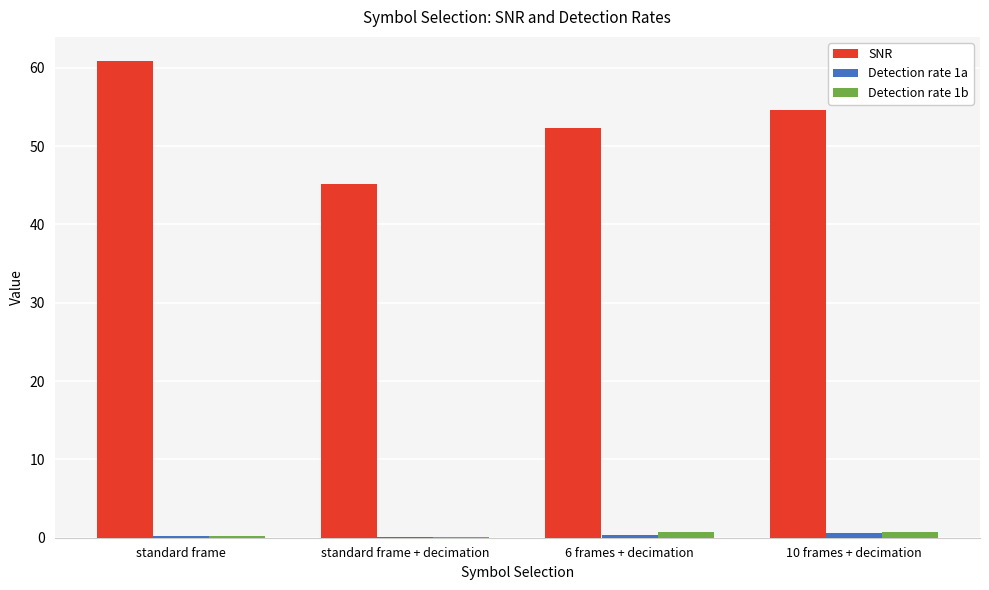

Which series has the largest total across all categories?

SNR